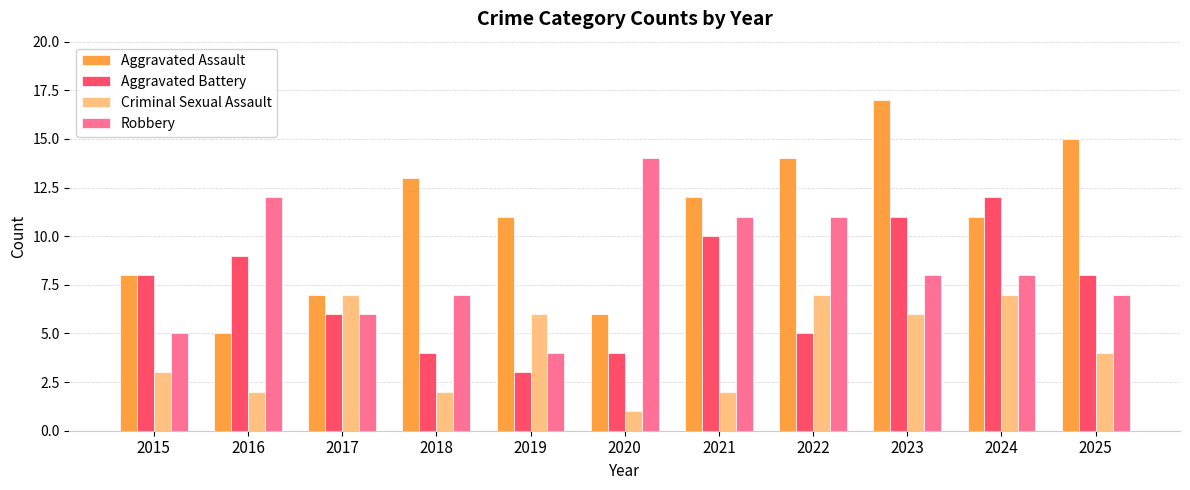

The Robbery series shows 14 at 2020. True or false?

True